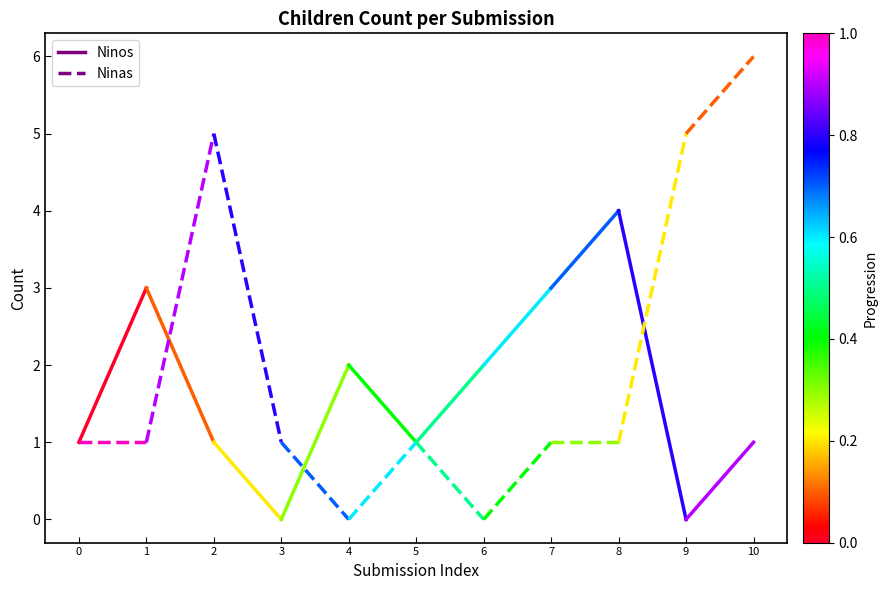

Does the chart display data point markers on the line(s)?

No